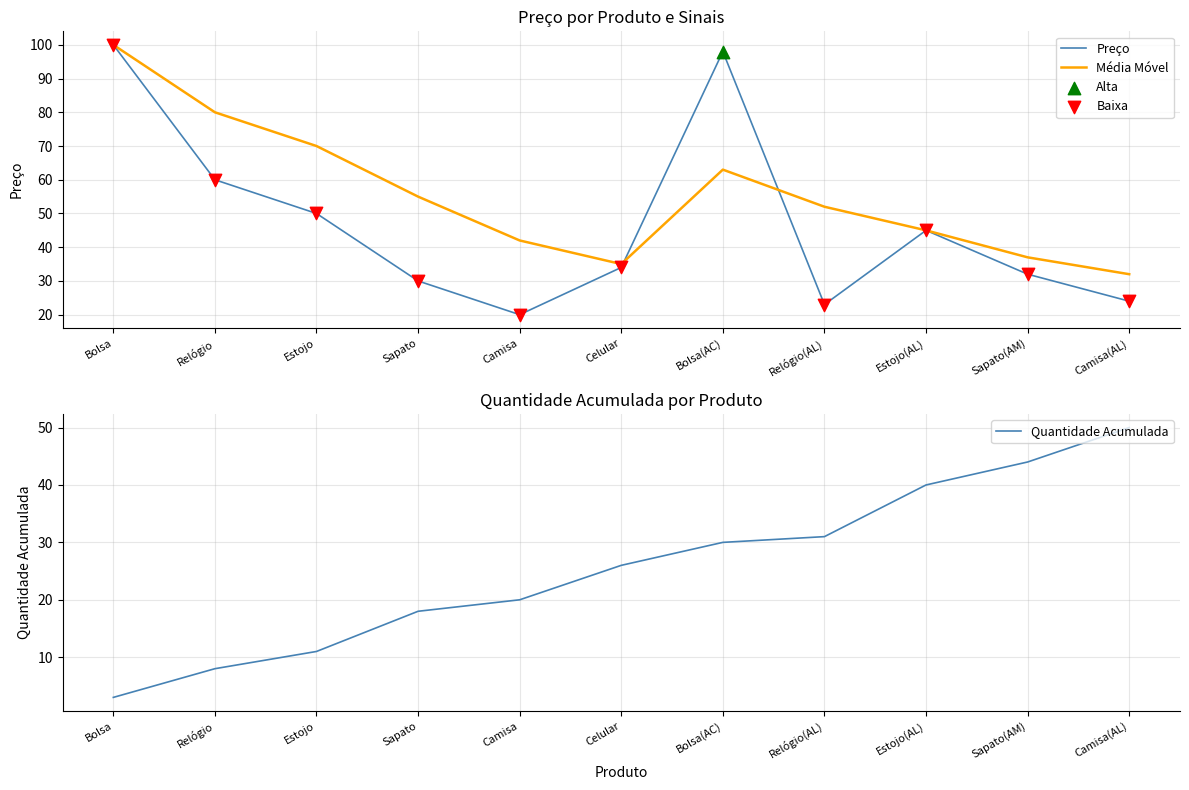

Which series reaches the minimum Y coordinate?

Preço